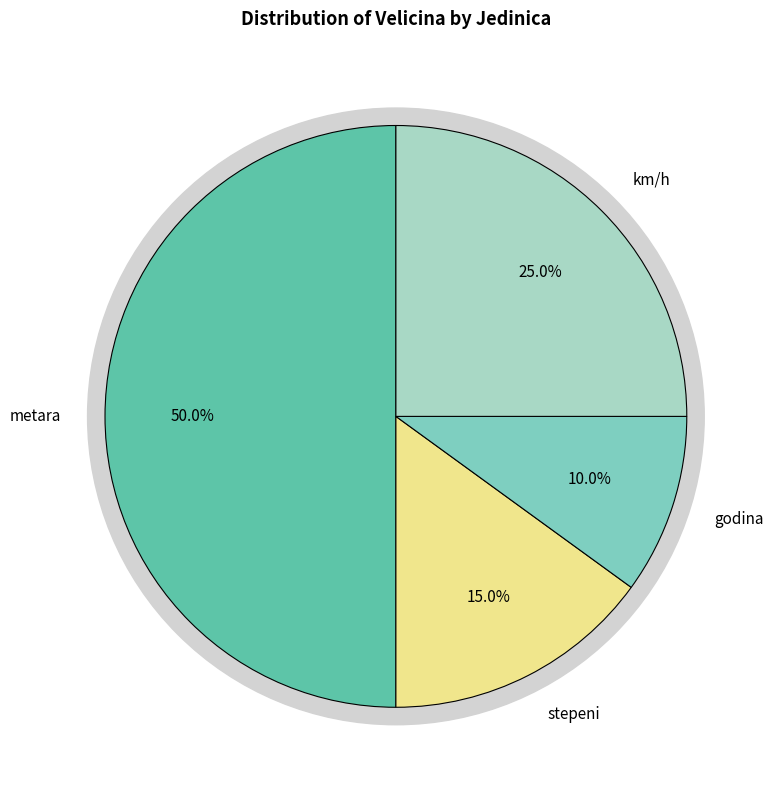

What is the total percentage of godina and stepeni?

25.0%